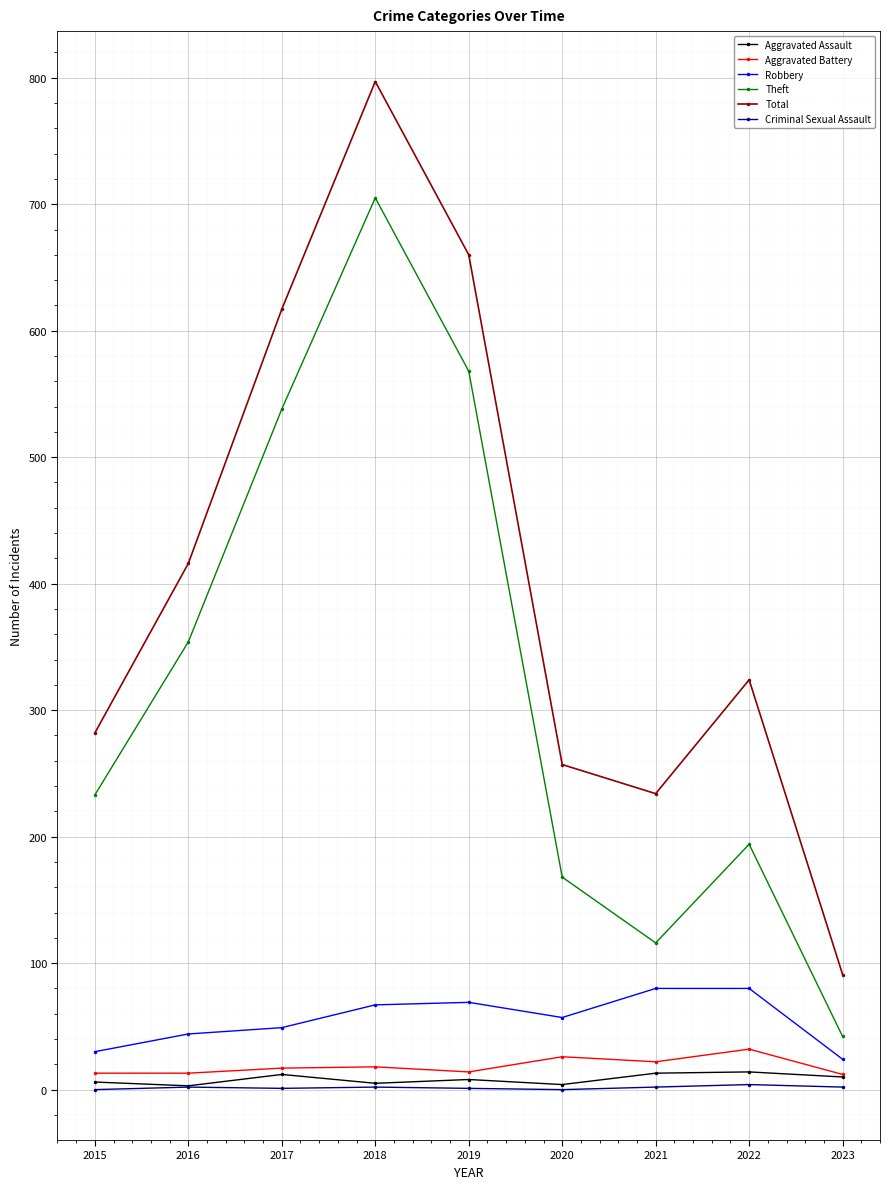

Rank the categories by Total value from lowest to highest.

2023, 2021, 2020, 2015, 2022, 2016, 2017, 2019, 2018